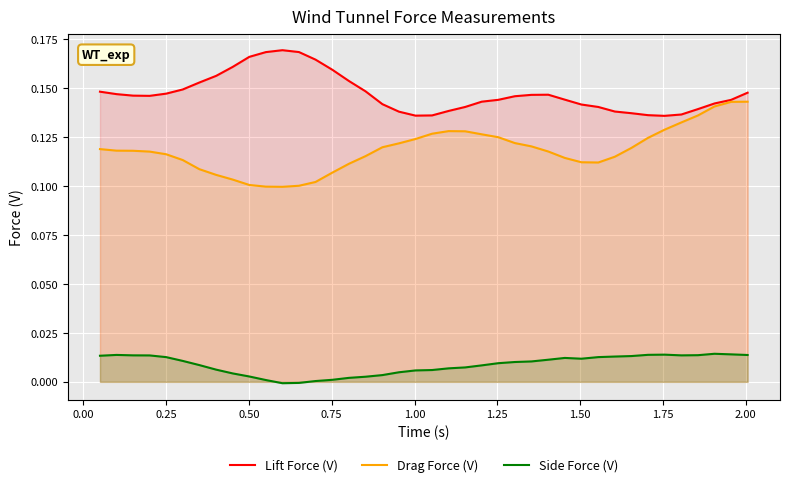

True or false: Side Force (V) and Drag Force (V) intersect in this chart.

False